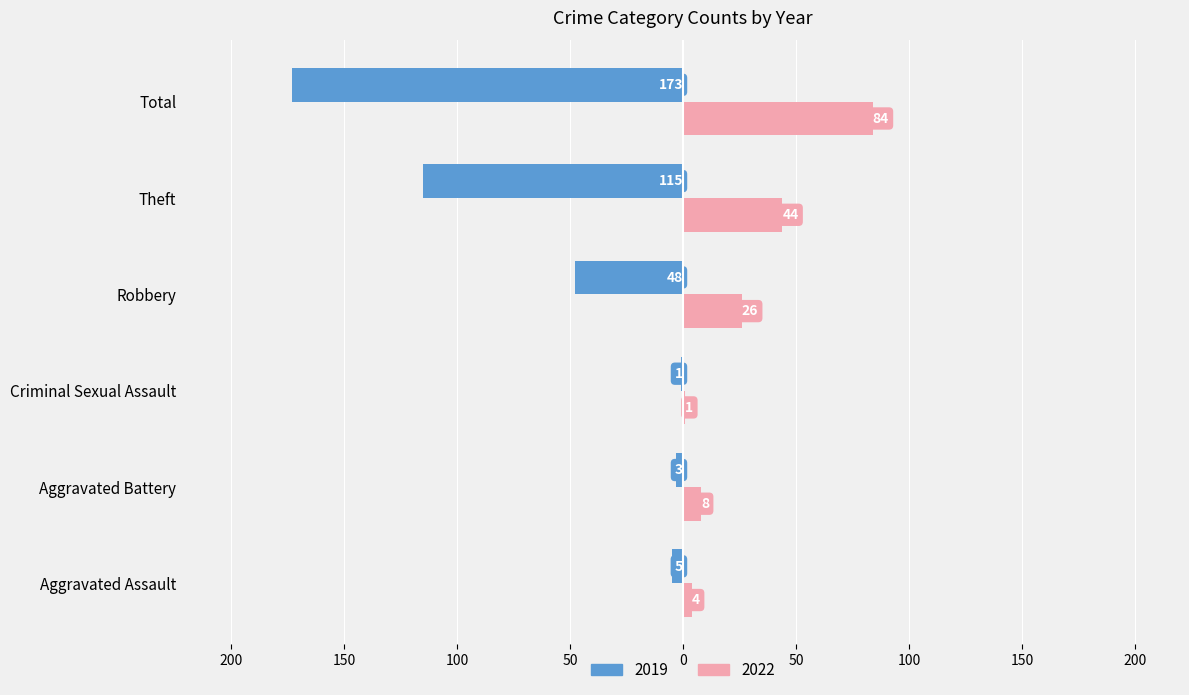

What are all the series names shown in the legend?

2019, 2022